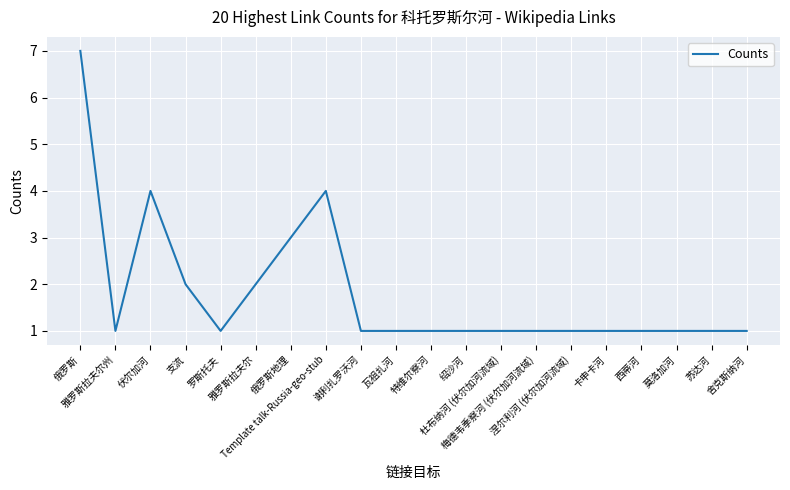

True or false: there are more than 1 points higher than both neighbors.

True